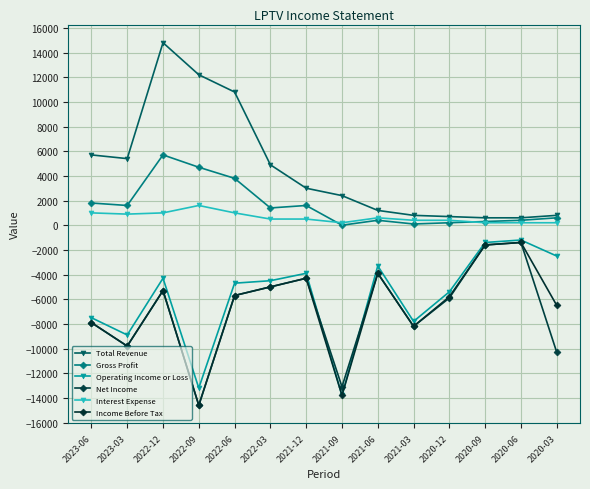

How many values in the Income Before Tax series are below -5700?

7